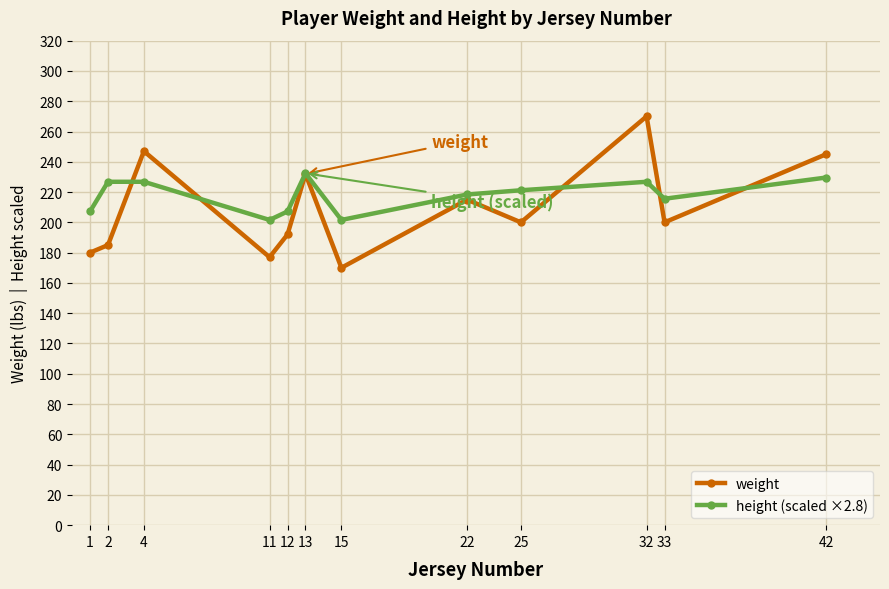

Reading right to left, what are all the values shown in this chart?

weight: 42=245.0	33=200.0	32=270.0	25=200.0	22=215.0	15=170.0	13=232.0	12=192.0	11=177.0	4=247.0	2=185.0	1=180.0
height (scaled ×2.8): 42=229.6	33=215.6	32=226.8	25=221.2	22=218.4	15=201.6	13=232.4	12=207.2	11=201.6	4=226.8	2=226.8	1=207.2